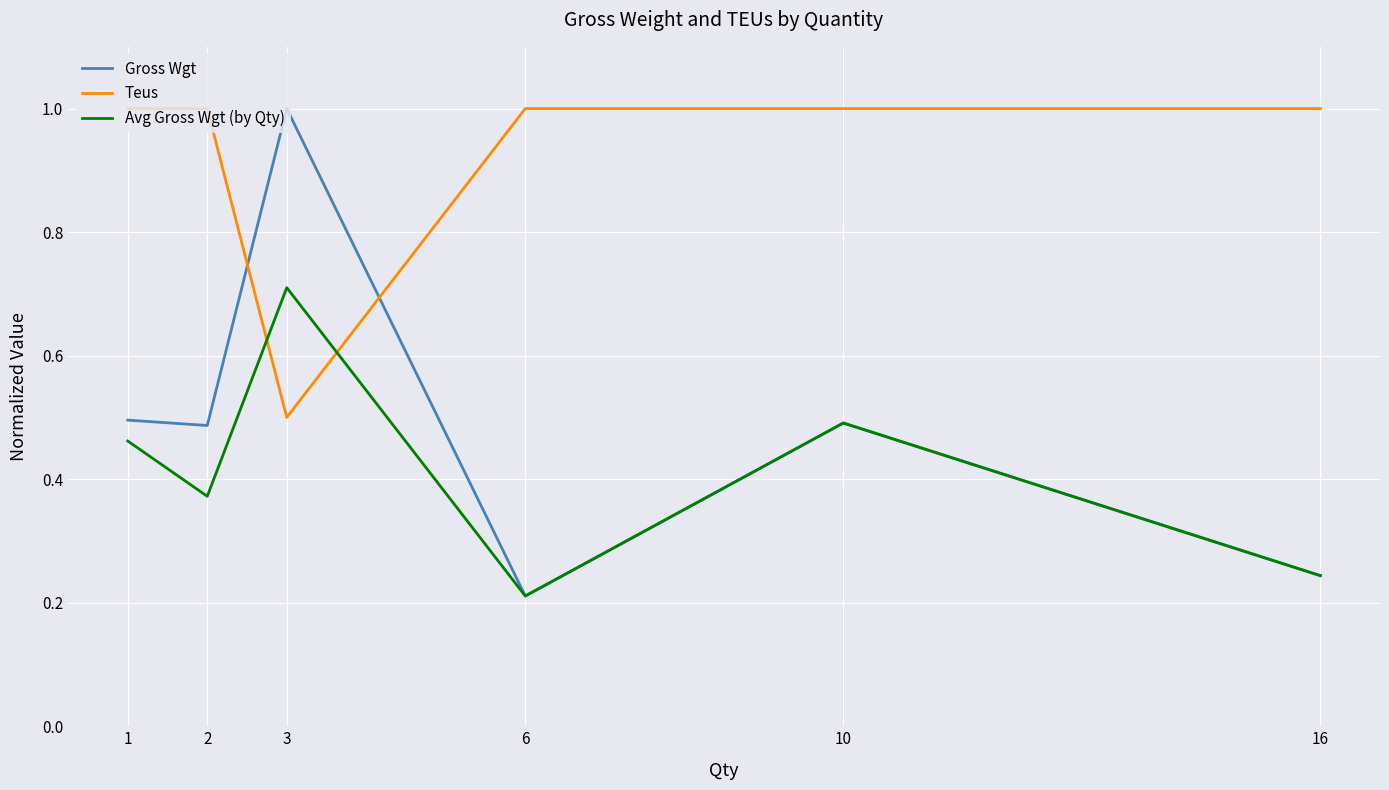

Does the chart have visible grid lines?

Yes